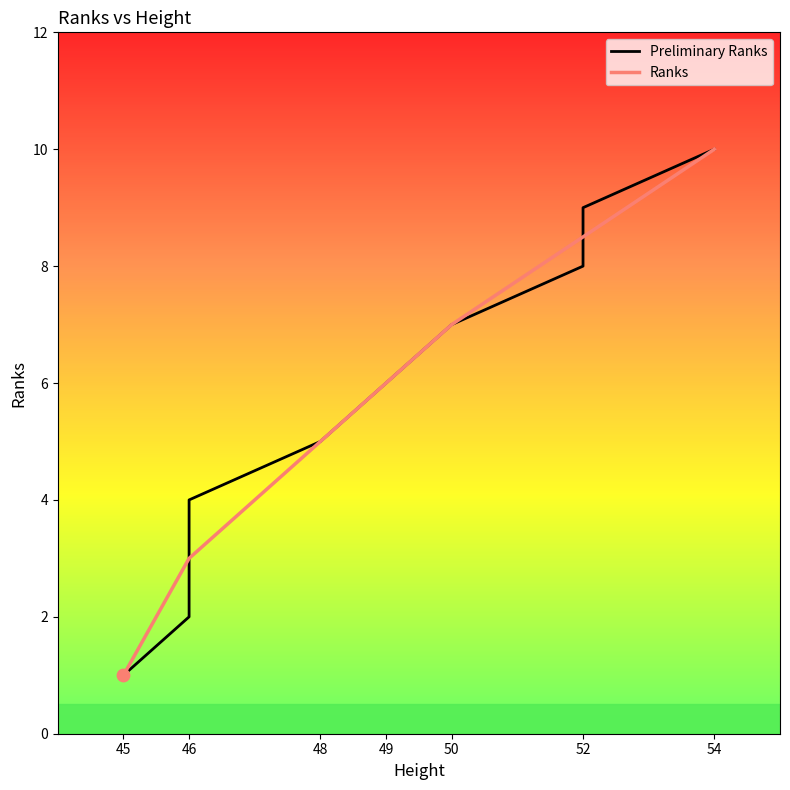

Which series reaches the minimum Y coordinate?

Preliminary Ranks